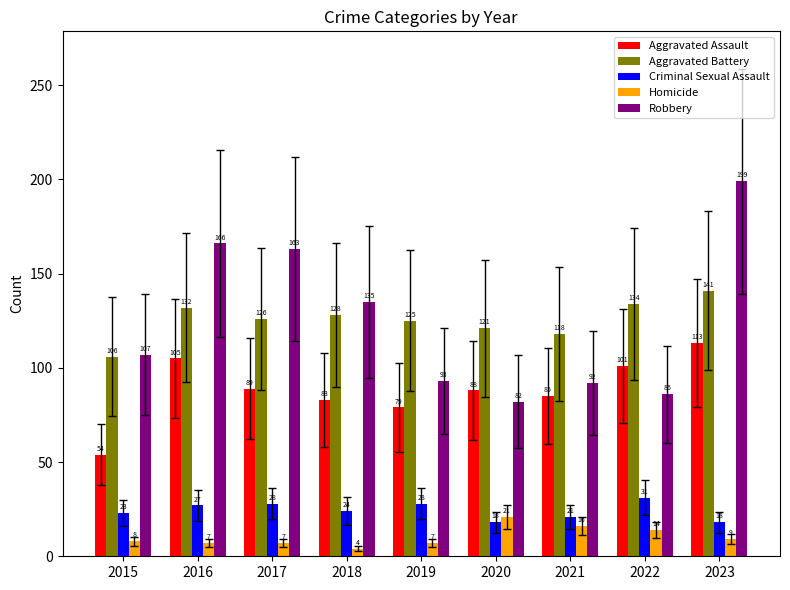

Reading left to right, what are all the values shown in this chart?

Aggravated Assault: 54	105	89	83	79	88	85	101	113
Aggravated Battery: 106	132	126	128	125	121	118	134	141
Criminal Sexual Assault: 23	27	28	24	28	18	21	31	18
Homicide: 8	7	7	4	7	21	16	14	9
Robbery: 107	166	163	135	93	82	92	86	199